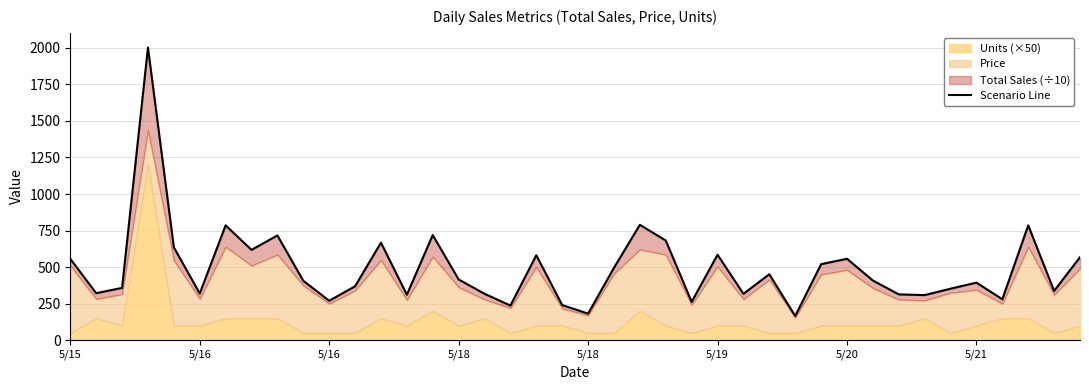

What is the sum of all values?

19605.0